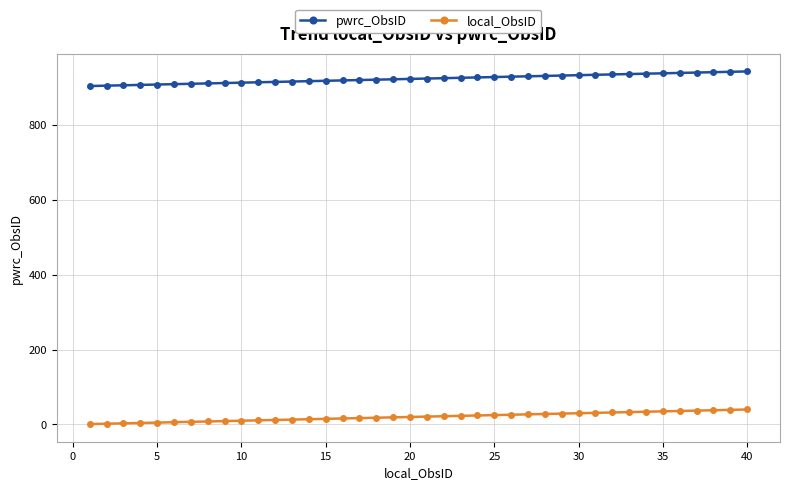

True or false: pwrc_ObsID and local_ObsID intersect in this chart.

False